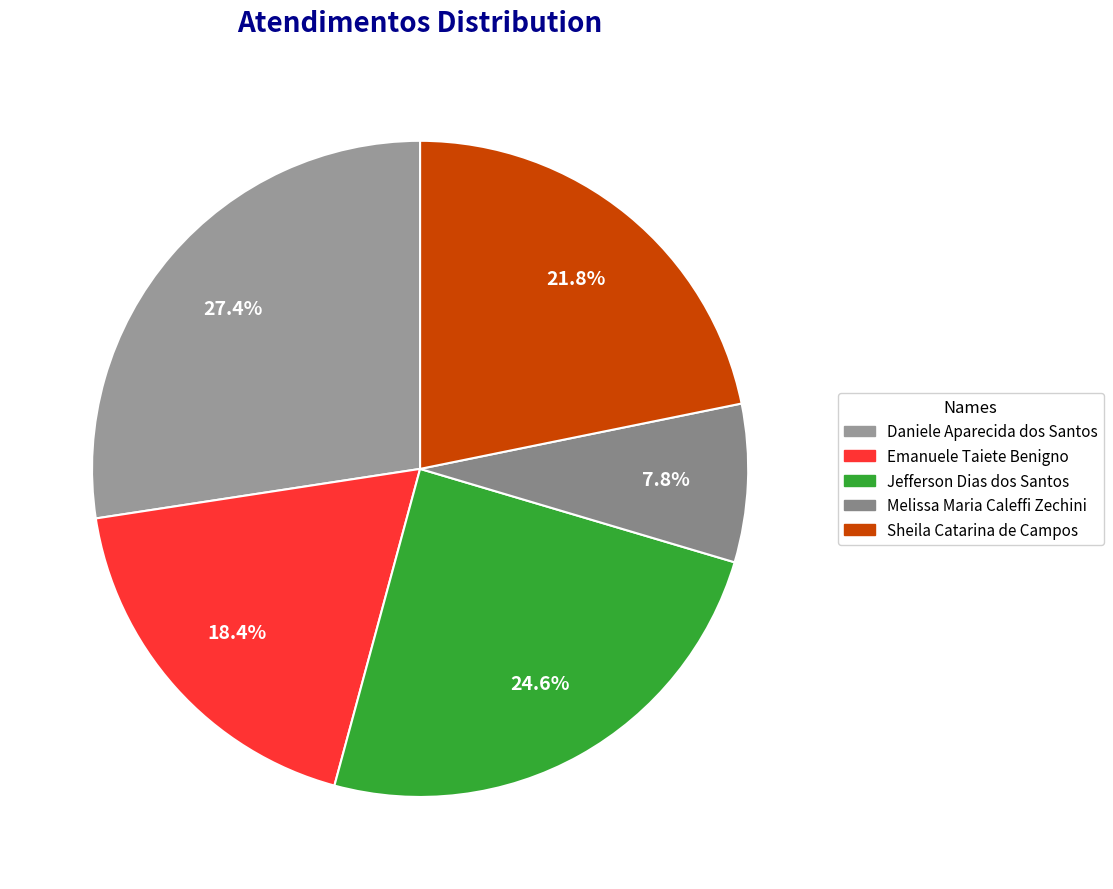

What percentage is the Daniele Aparecida dos Santos slice, to the nearest percent?

27%